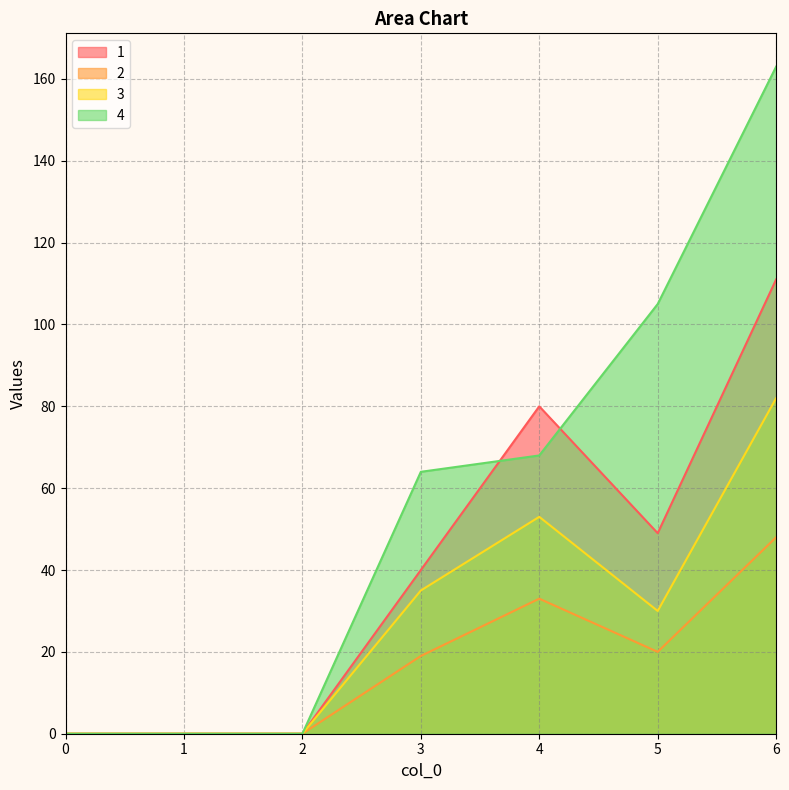

What is the average value of the 2 series?

17